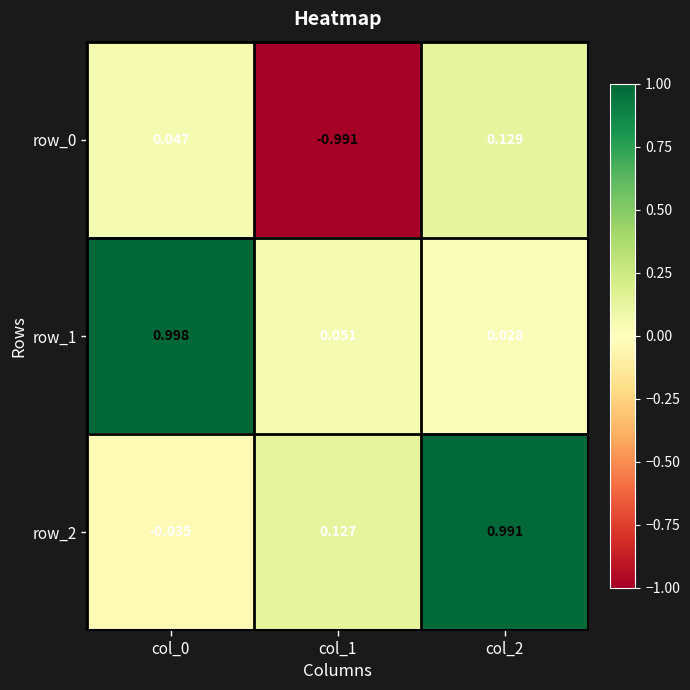

Is the value of row_0 at col_1 greater than the value of row_1 at col_2?

No